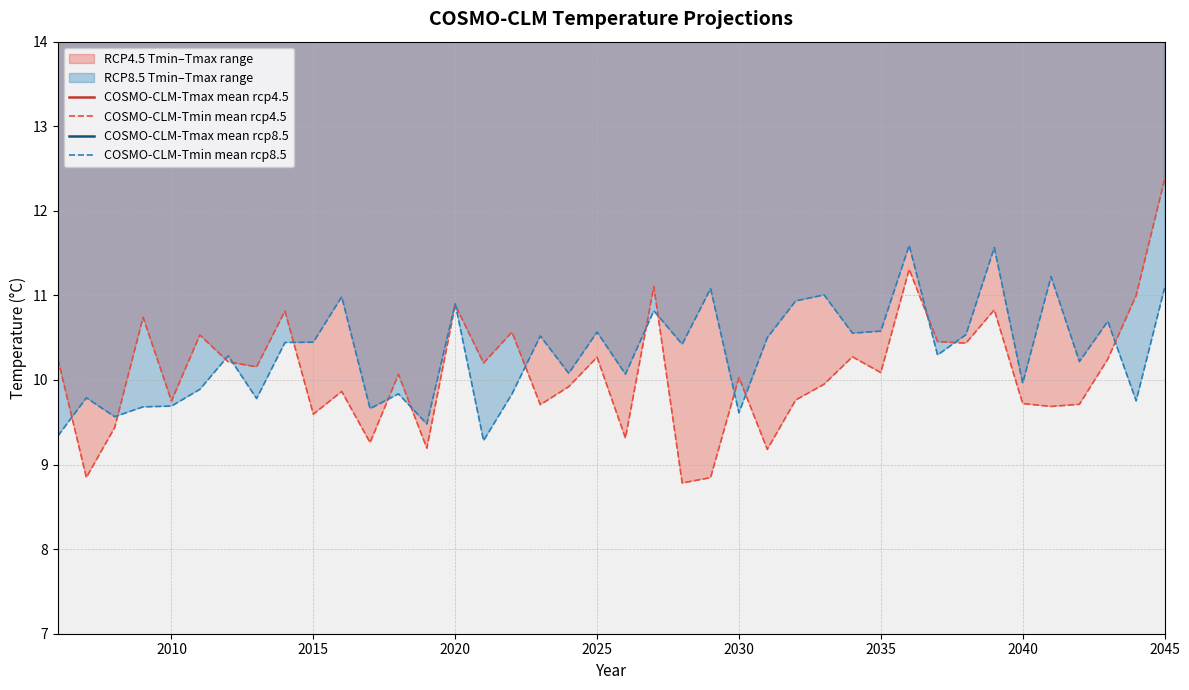

Which label corresponds to the largest value in the chart?

2045